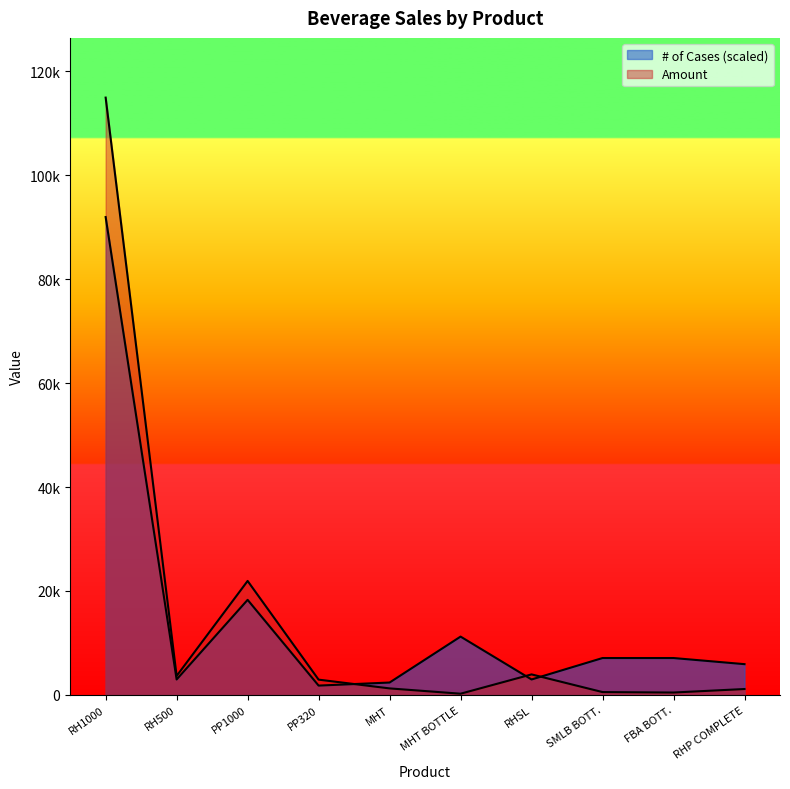

List the series in order of their overall mean, highest first.

# of Cases, Amount